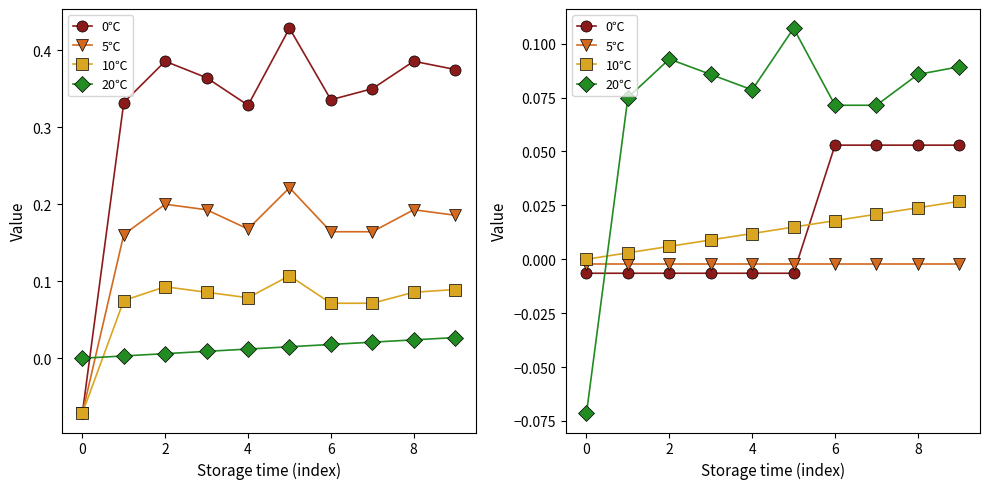

Is it true that 10℃ equals 0.0 at 2?

False